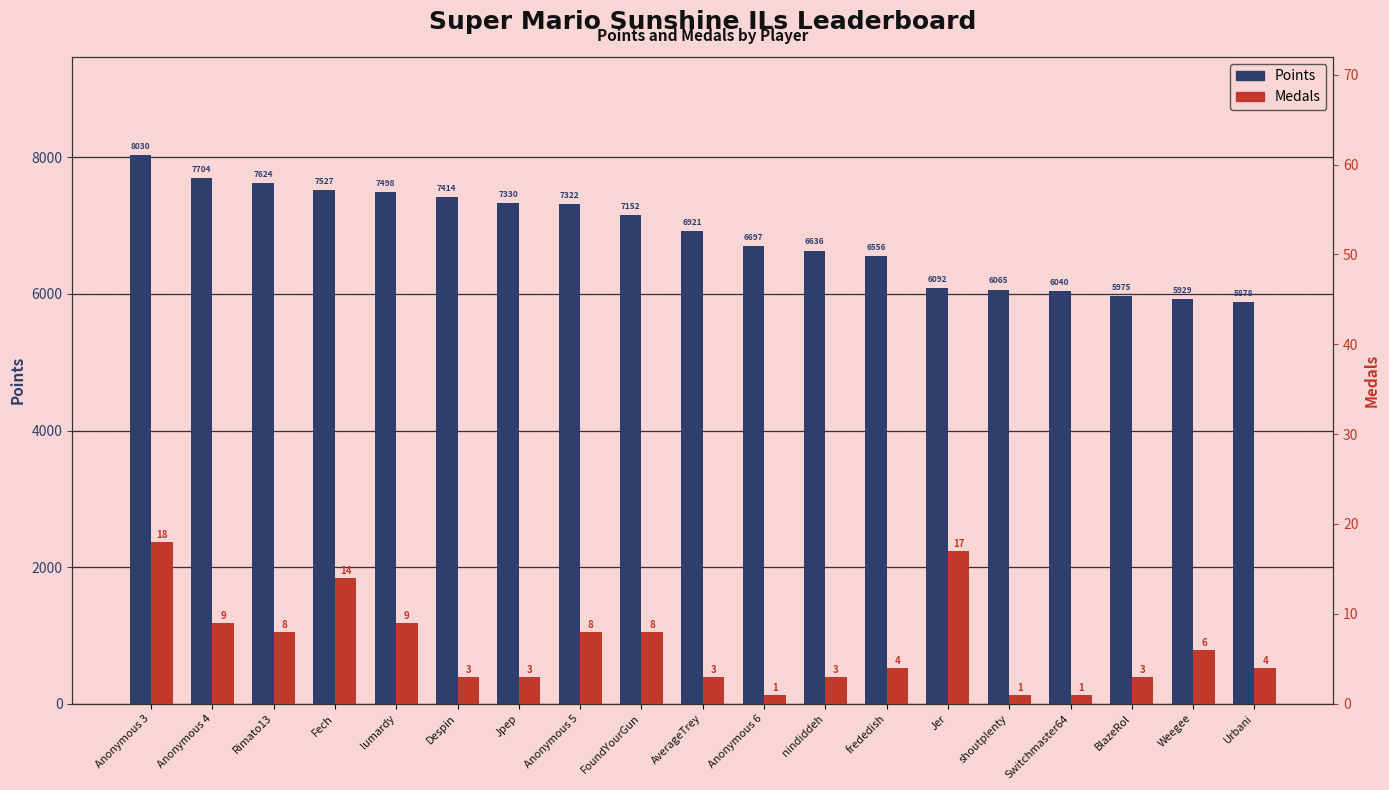

Where does the Points series first go above 6921?

Anonymous 3